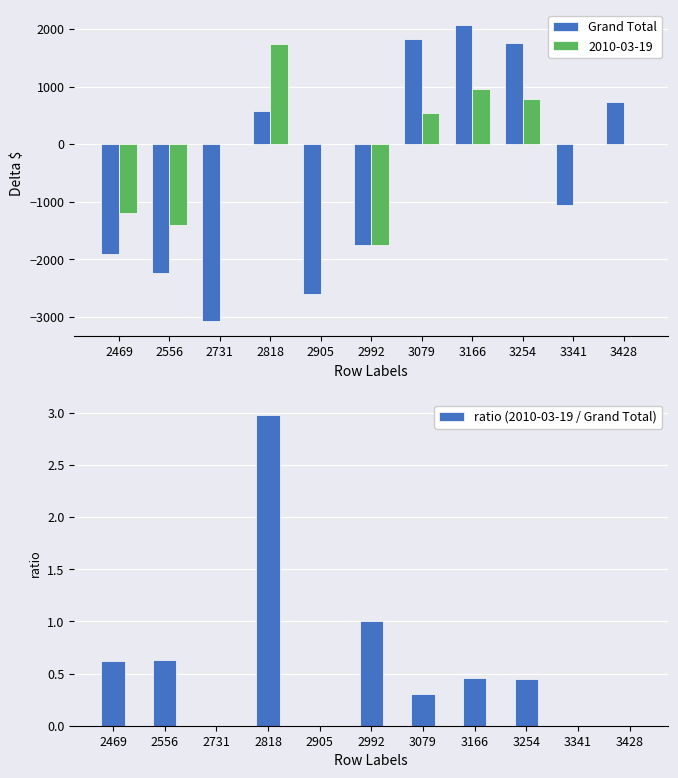

How many values in ratio (2010-03-19 / Grand Total) are above zero?

7